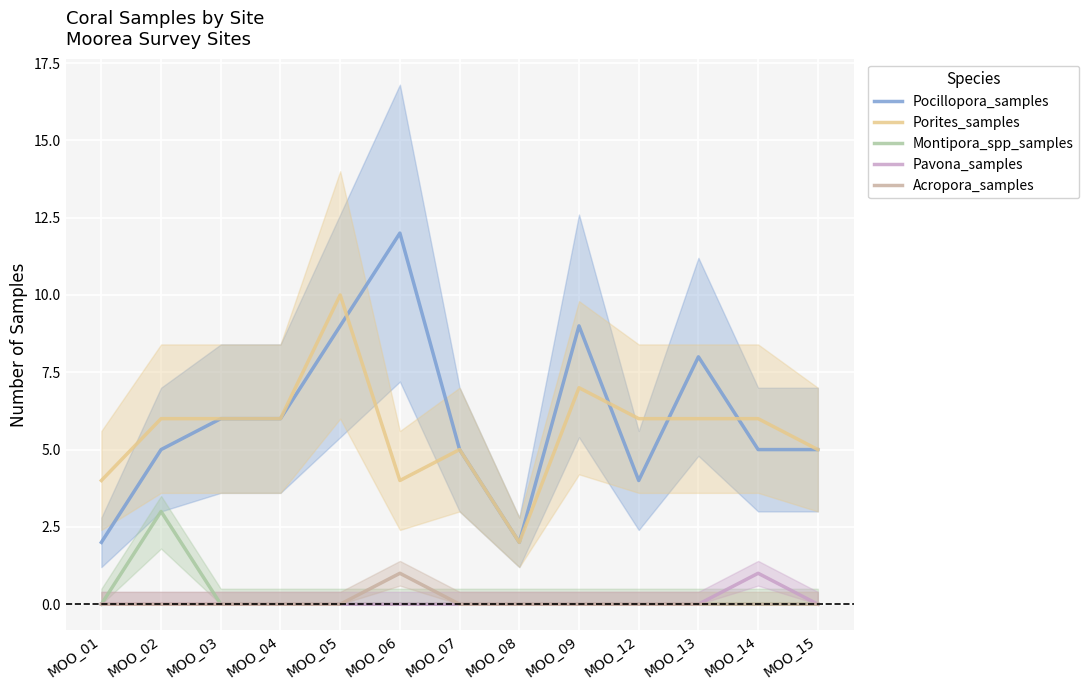

Where does the Pocillopora_samples series first go above 5?

MOO_03